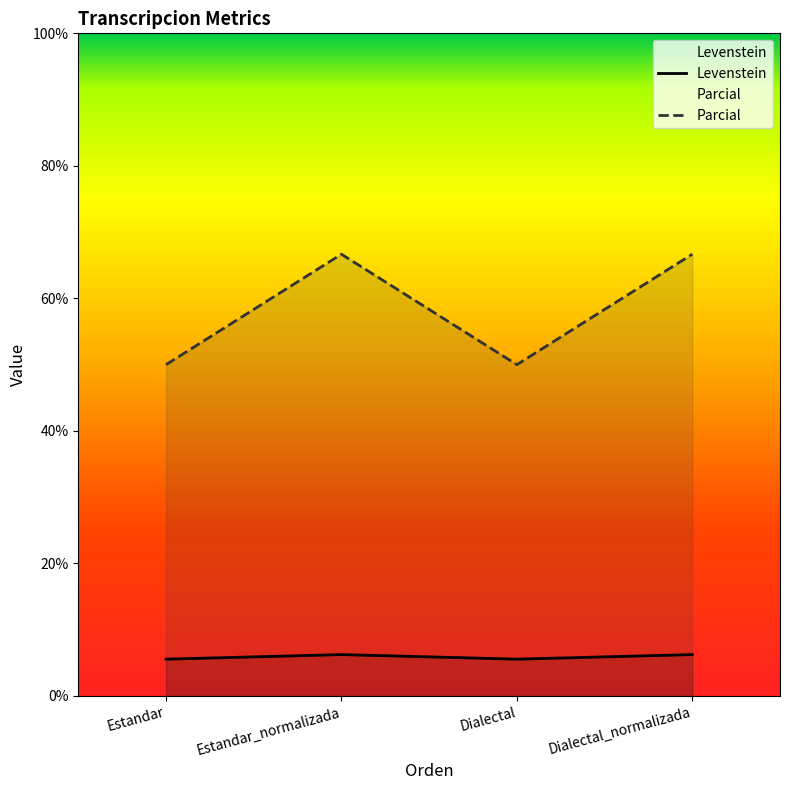

Rank the categories by Parcial value from lowest to highest.

Estandar, Dialectal, Estandar_normalizada, Dialectal_normalizada